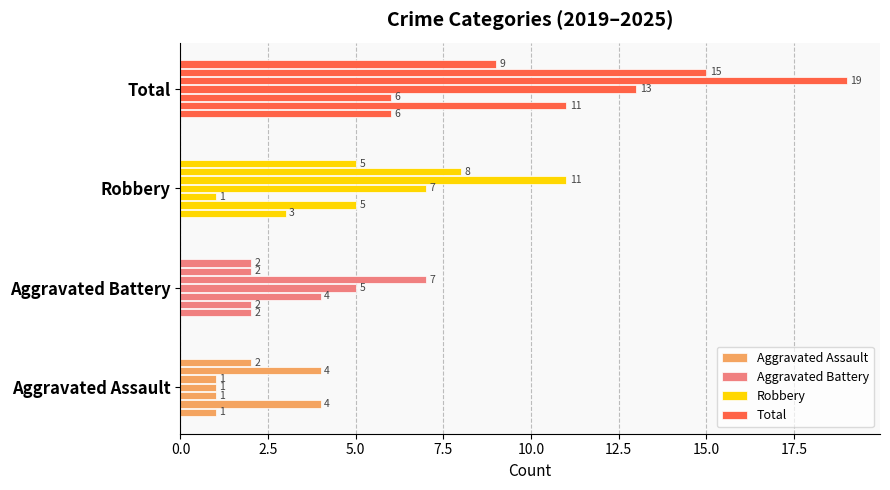

Which series has the widest spread of values?

Total